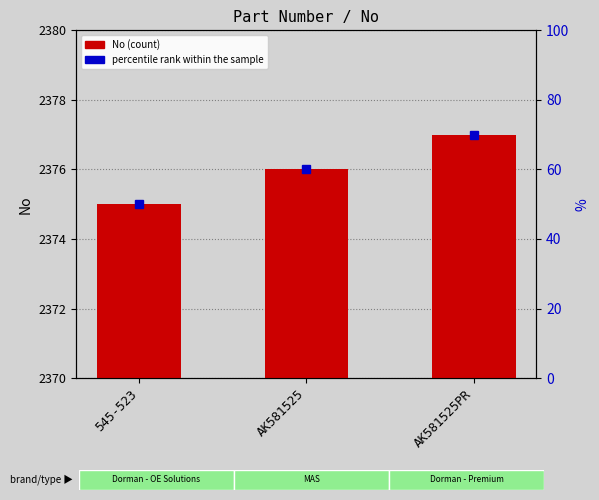

What is the sum of all values?

7128